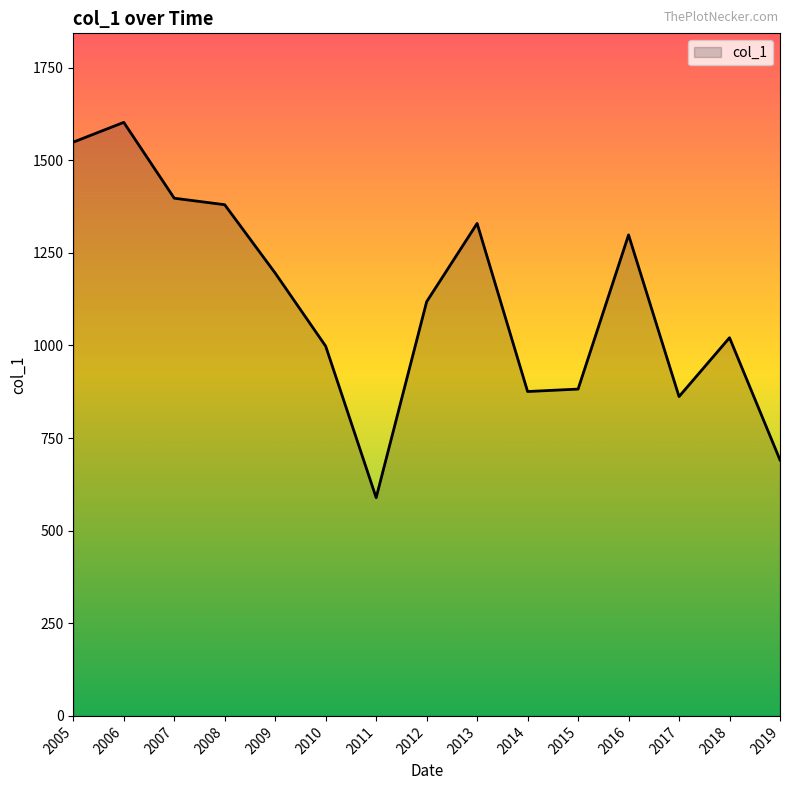

Between 2011 and 2005, which is larger?

2005